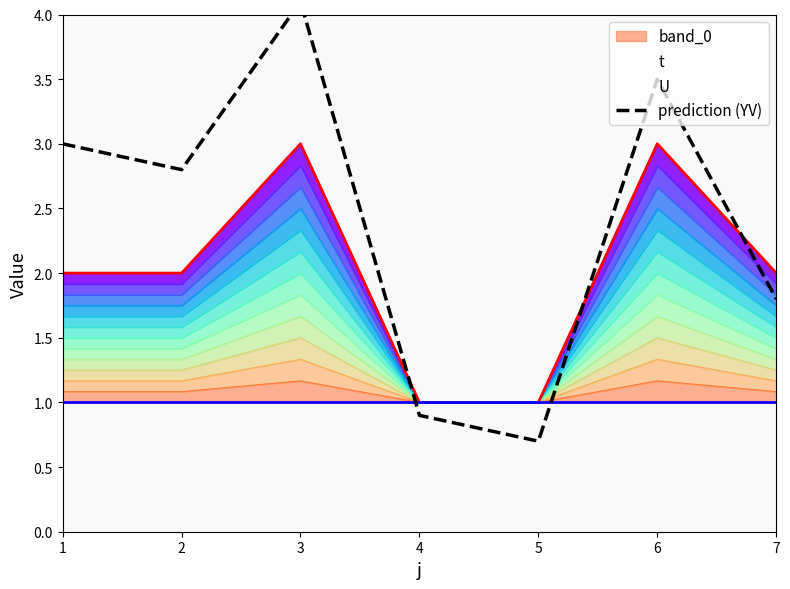

Rank the categories by value from lowest to highest.

5, 4, 7, 2, 1, 6, 3